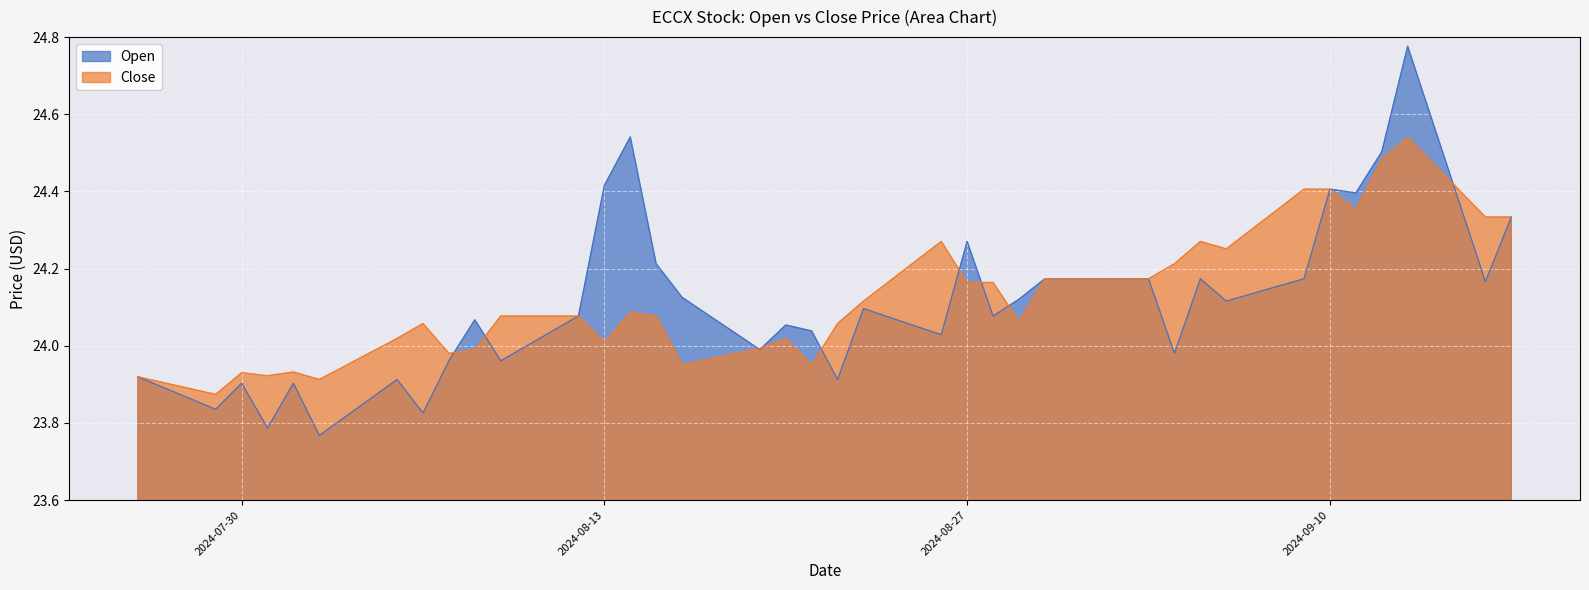

Reading right to left, transcribe all the data shown in this chart.

Open: 24.3	24.2	24.8	24.5	24.4	24.4	24.2	24.1	24.2	24.0	24.2	24.2	24.1	24.1	24.3	24.0	24.1	23.9	24.0	24.1	24.0	24.1	24.2	24.5	24.4	24.1	24.0	24.1	24.0	23.8	23.9	23.8	23.9	23.8	23.9	23.8	23.9
Close: 24.3	24.3	24.5	24.5	24.4	24.4	24.4	24.3	24.3	24.2	24.2	24.2	24.1	24.2	24.2	24.3	24.1	24.1	24.0	24.0	24.0	24.0	24.1	24.1	24.0	24.1	24.1	24.0	24.0	24.1	24.0	23.9	23.9	23.9	23.9	23.9	23.9